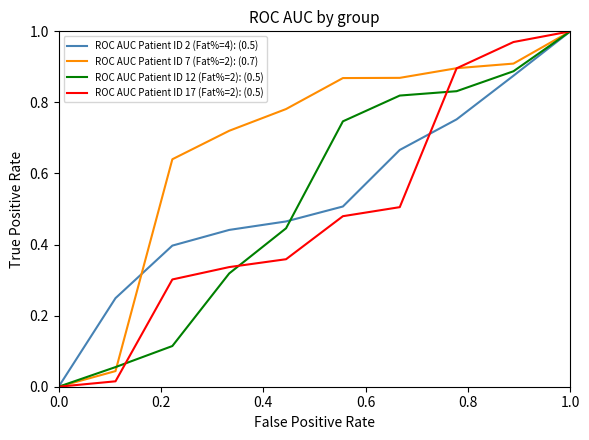

Which series has the largest total across all categories?

ROC AUC Patient ID 7 (Fat%=2): (0.7)